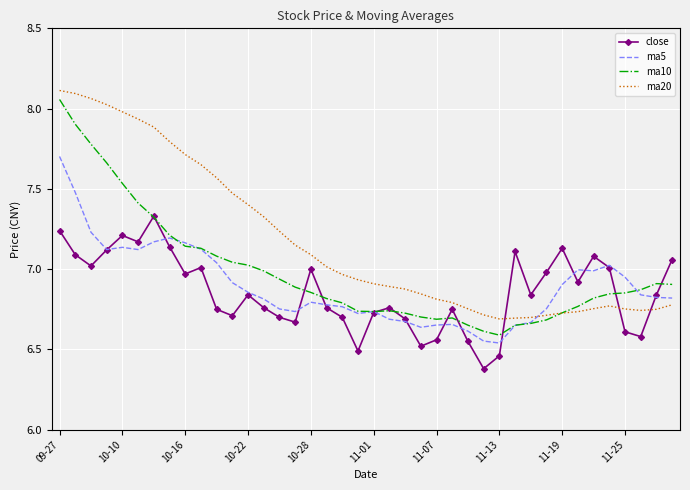

Which series has the largest range (max minus min)?

ma10